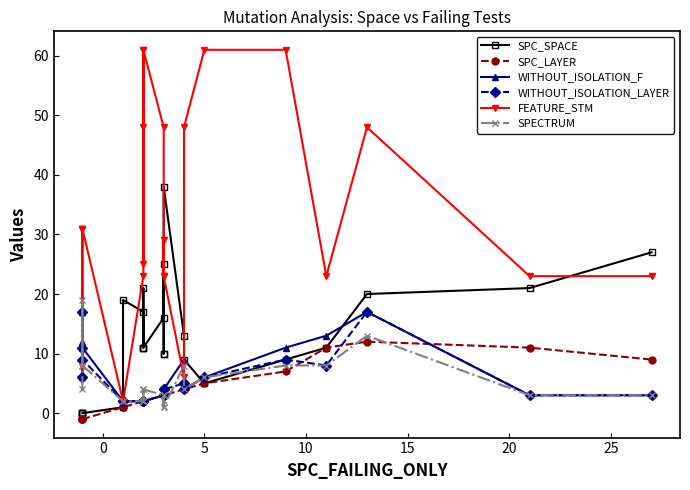

Reading left to right, what are all the values shown in this chart?

SPC_SPACE: 0	0	0	0	1	19	17	11	11	21	11	16	25	10	10	38	13	9	5	9	11	20	21	27
SPC_LAYER: -1	-1	-1	-1	1	1	2	2	2	2	2	3	3	3	3	3	4	4	5	7	11	12	11	9
WITHOUT_ISOLATION_F: 6	17	12	11	2	2	2	2	2	2	2	3	4	3	3	4	9	4	6	11	13	17	3	3
WITHOUT_ISOLATION_LAYER: 6	17	11	9	2	2	2	2	2	2	2	3	4	3	3	4	5	4	6	9	8	17	3	3
FEATURE_STM: 31	31	8	31	2	2	23	61	25	48	61	48	23	23	29	23	6	48	61	61	23	48	23	23
SPECTRUM: 4	8	19	8	2	2	2	4	2	2	4	3	1	3	3	1	8	4	6	8	8	13	3	3